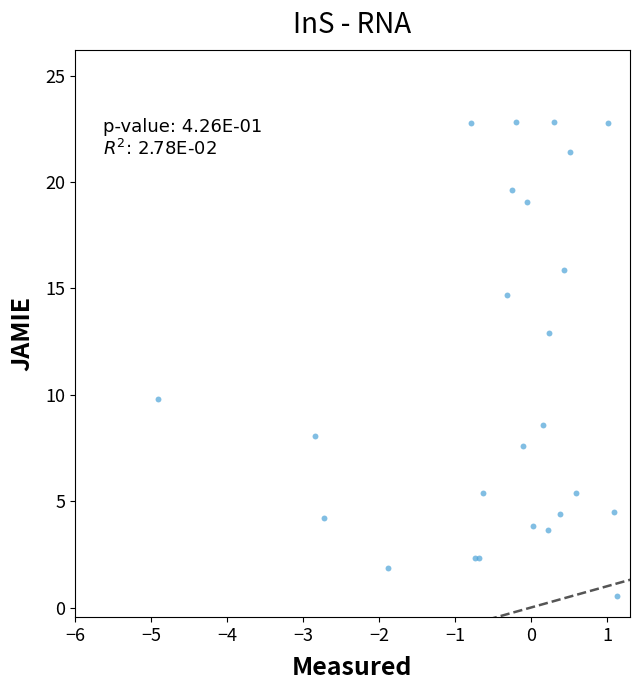

What Y value in the scatter plot is closest to 11?

9.8